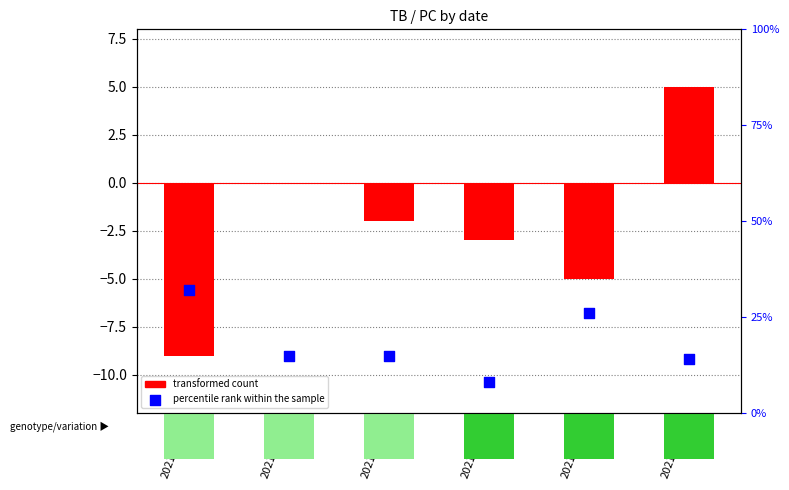

Which series contains the lowest Y value?

transformed count